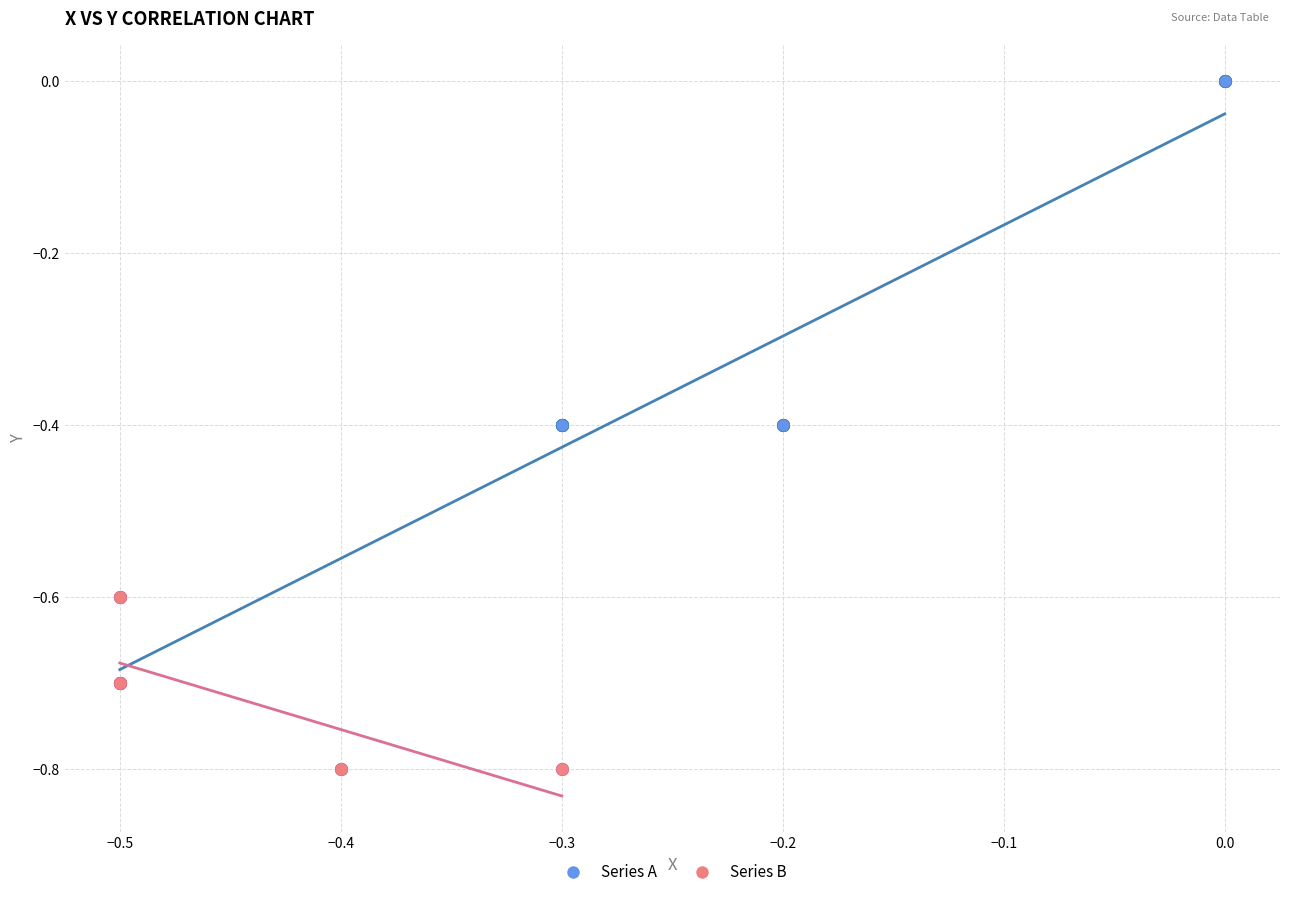

Which series has the widest spread of Y values?

Series A